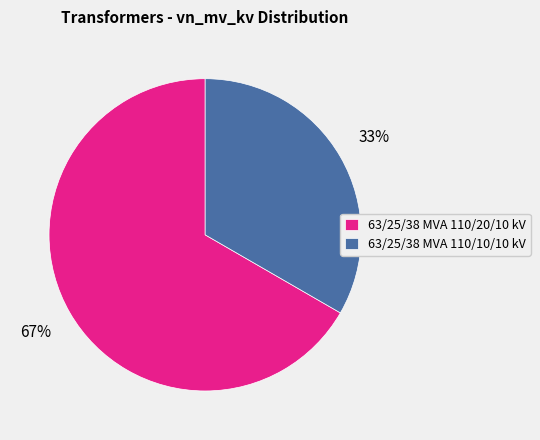

What is the largest slice in the pie chart?

63/25/38 MVA 110/20/10 kV